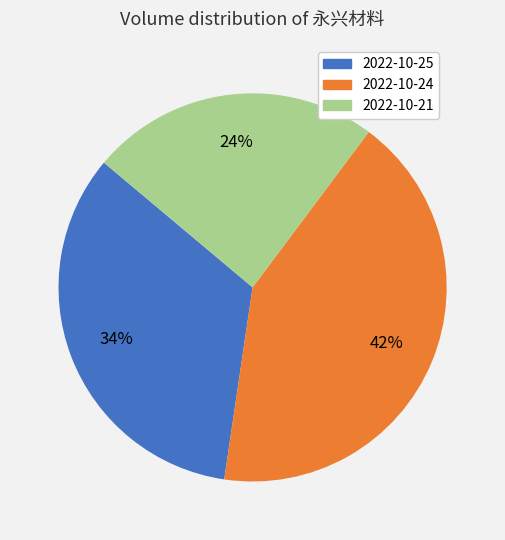

True or false: 2022-10-25 accounts for 42% of the total.

False